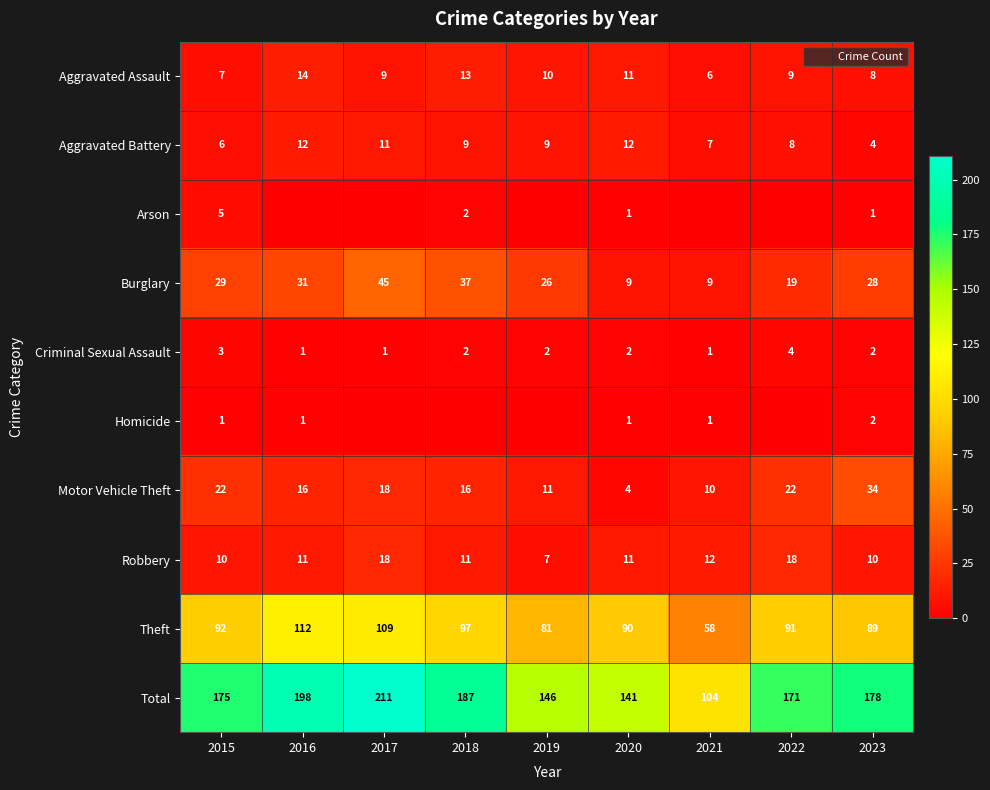

At which label is Aggravated Assault closest to 10?

2019